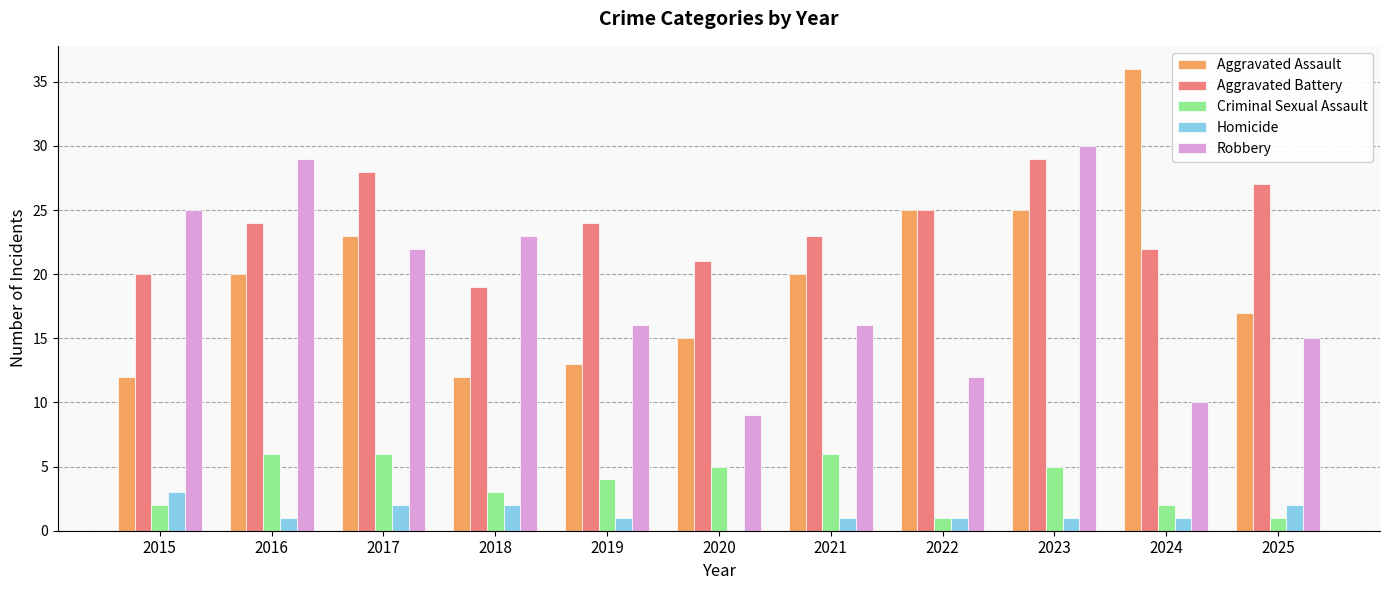

True or false: Aggravated Assault has a value of 15 at 2022.

False